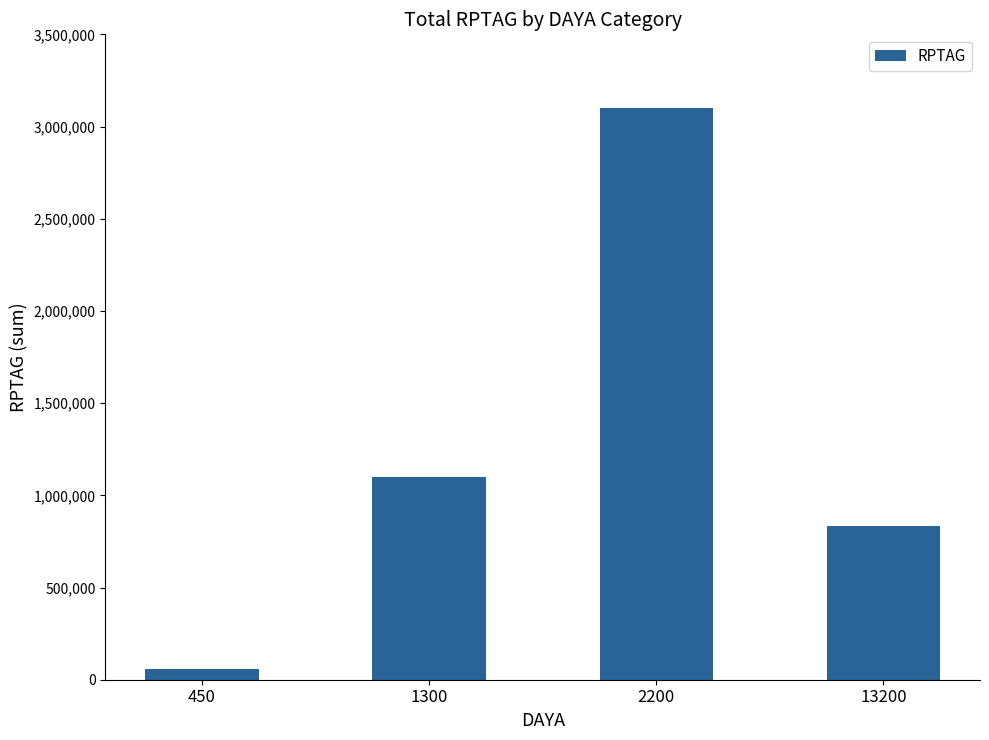

True or false: the data shows 1096687 at 1300.

True